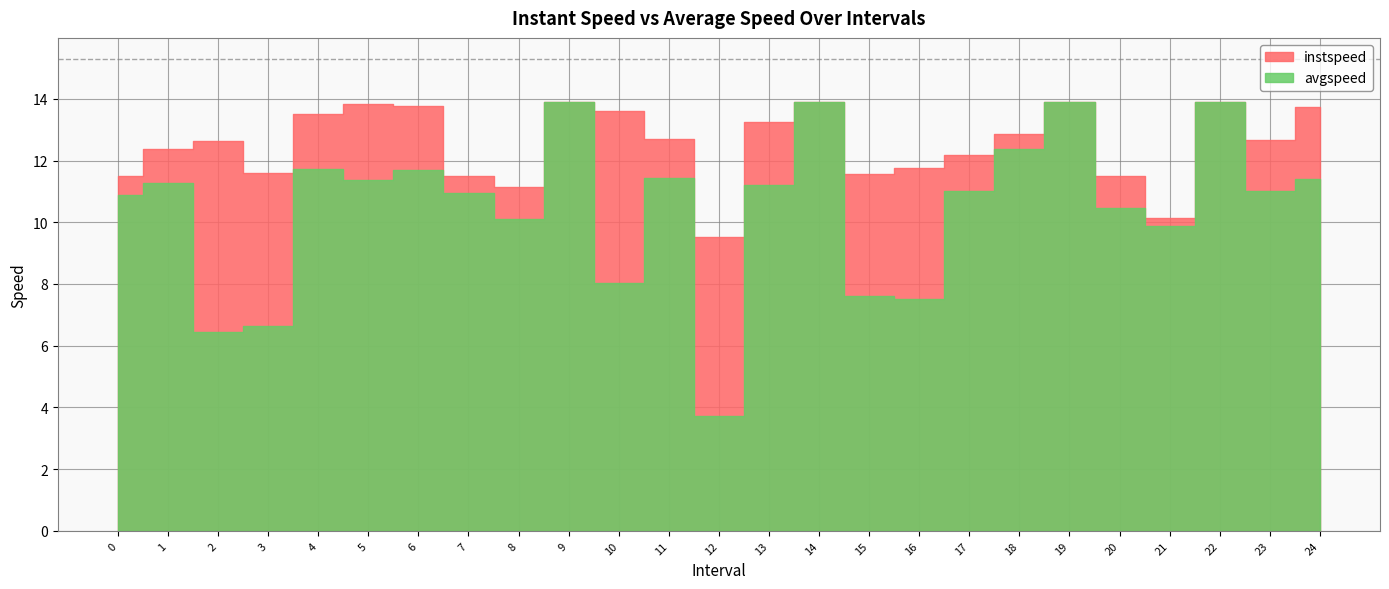

What is the spread (max minus min) of values at 8?

1.0